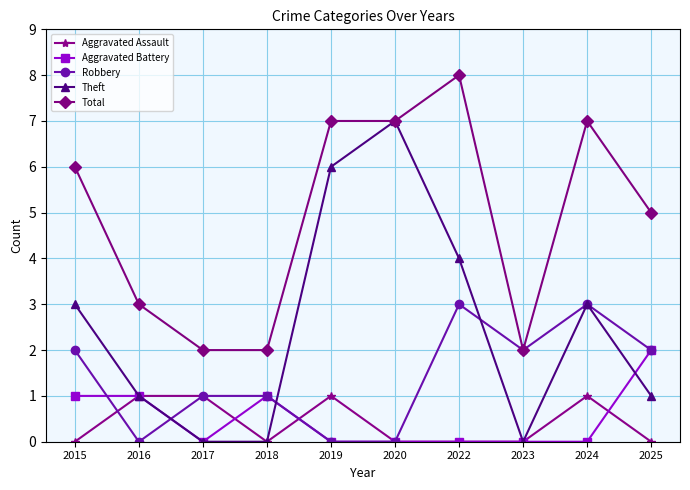

True or false: Aggravated Assault and Total intersect in this chart.

False